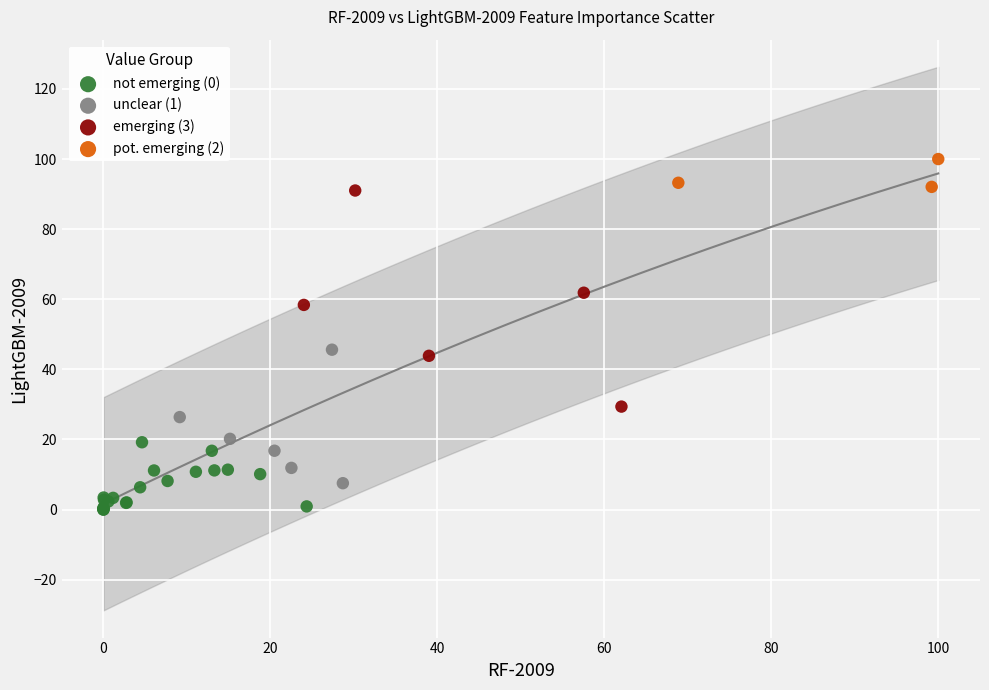

Which series has the widest spread of Y values?

emerging (3)